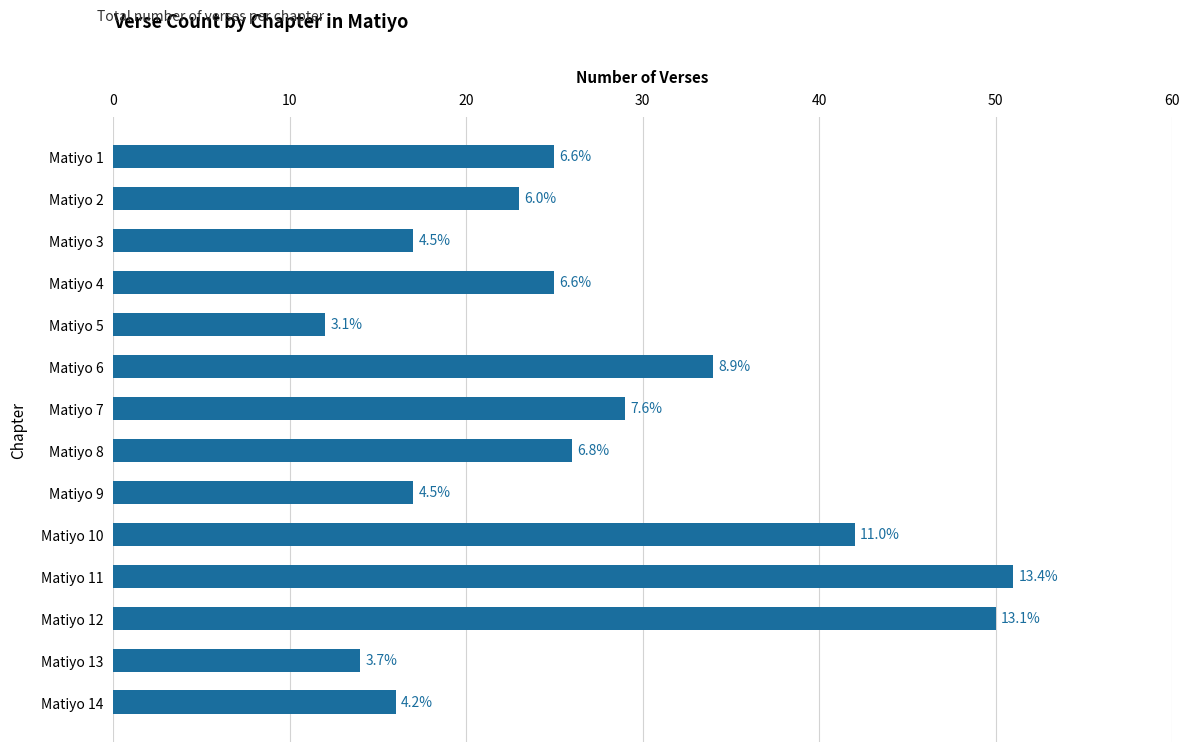

Does the chart contain any negative values?

No